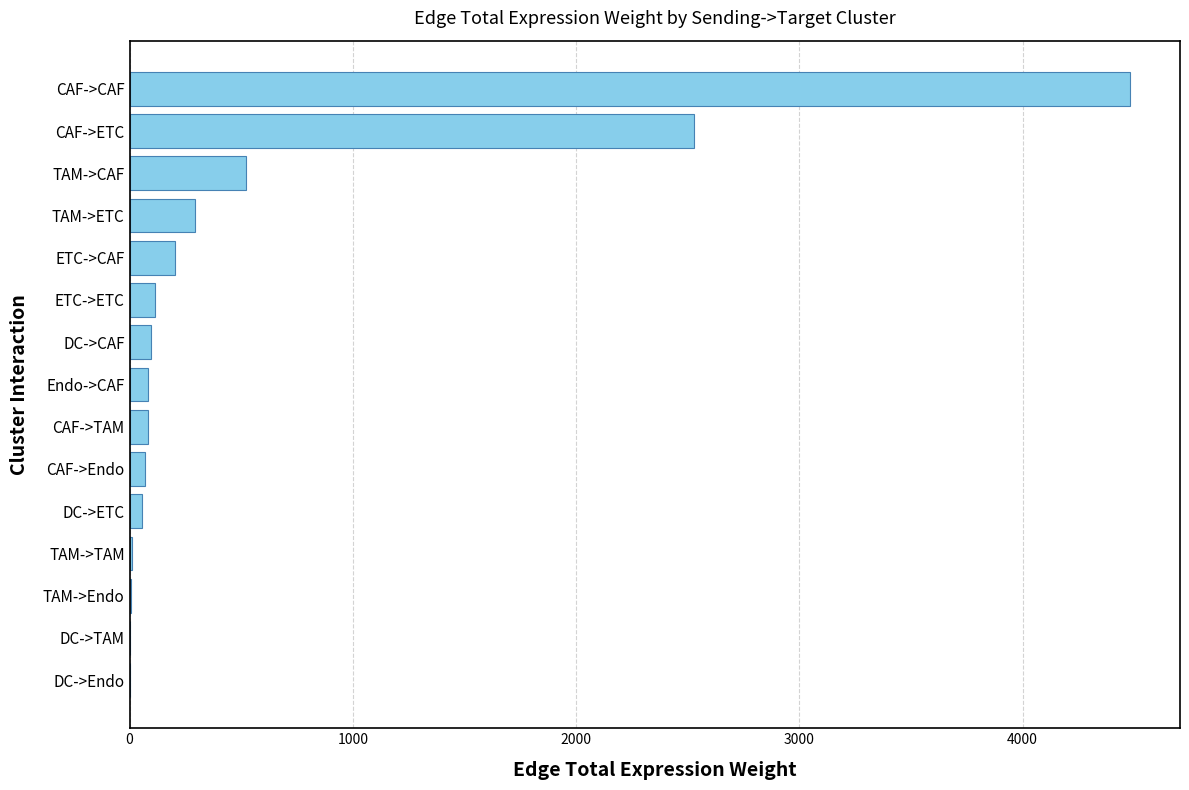

What is the sum of all values?

8545.9